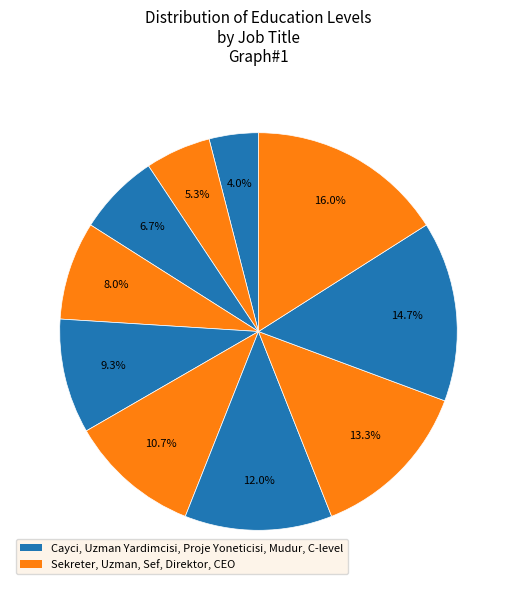

How many segments does this pie chart have?

10